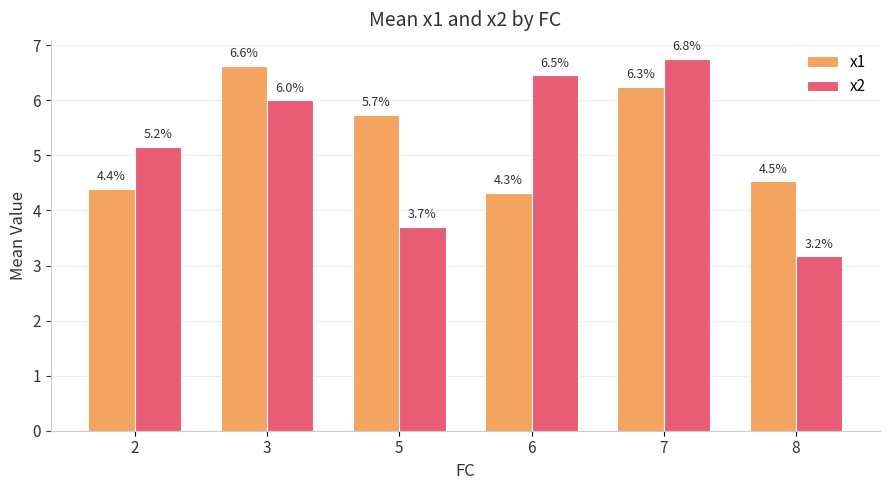

Rank the series by their average value, from lowest to highest.

x2, x1